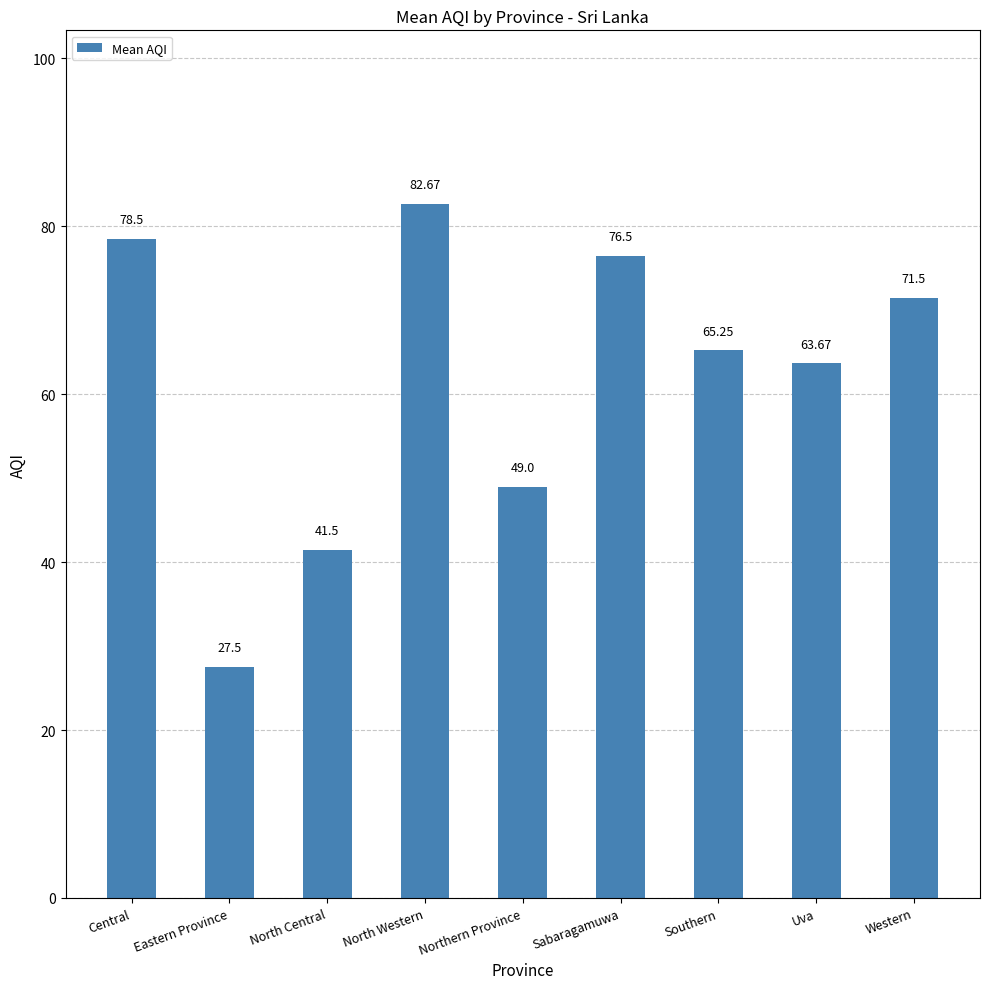

What is the ratio of the value at Sabaragamuwa to the value at Western?

1.1